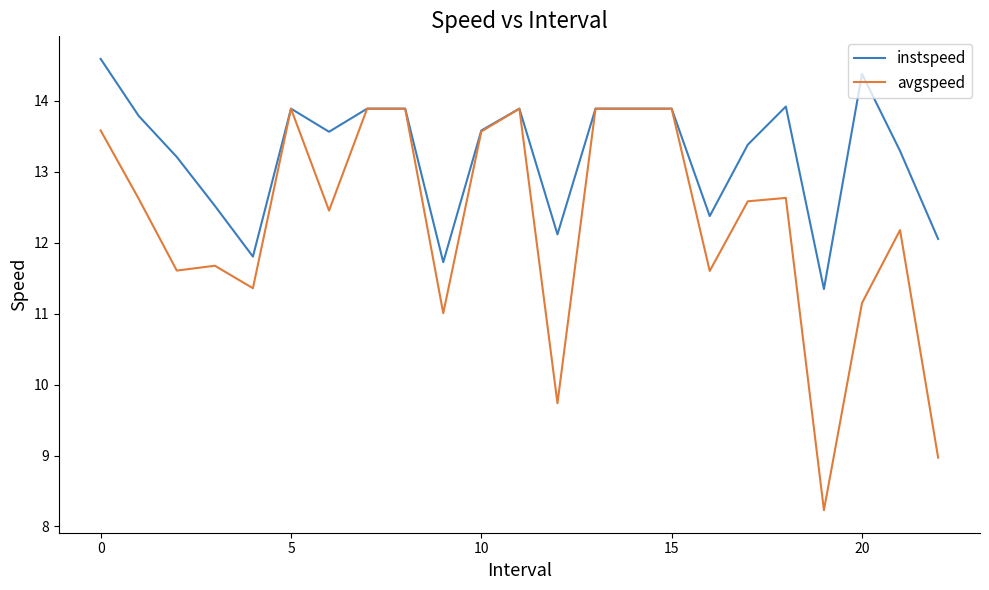

List the series in order of their peak value, highest first.

instspeed, avgspeed